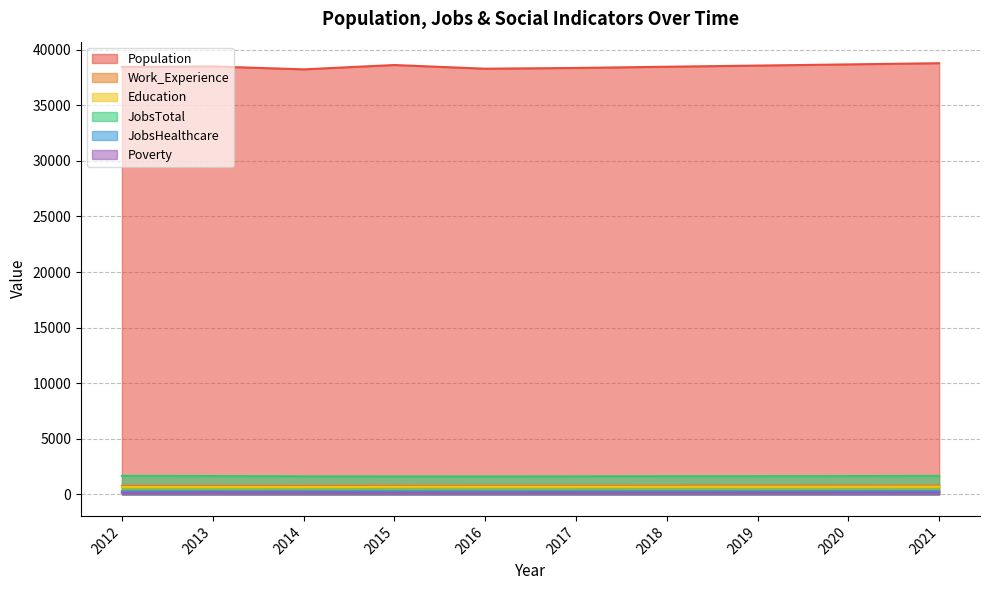

What is the value of the Poverty point at the 1st from the left?

147